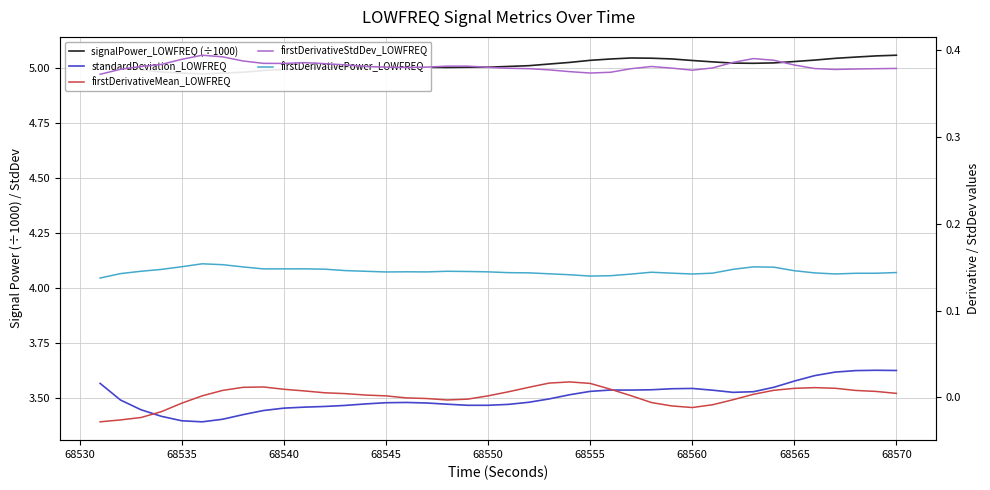

What is the average value of the firstDerivativeStdDev_LOWFREQ series?

0.4